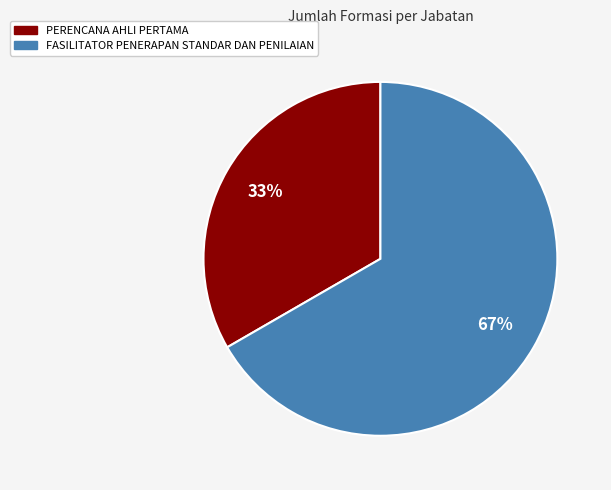

Rank the categories by value from highest to lowest.

FASILITATOR PENERAPAN STANDAR DAN PENILAIAN, PERENCANA AHLI PERTAMA